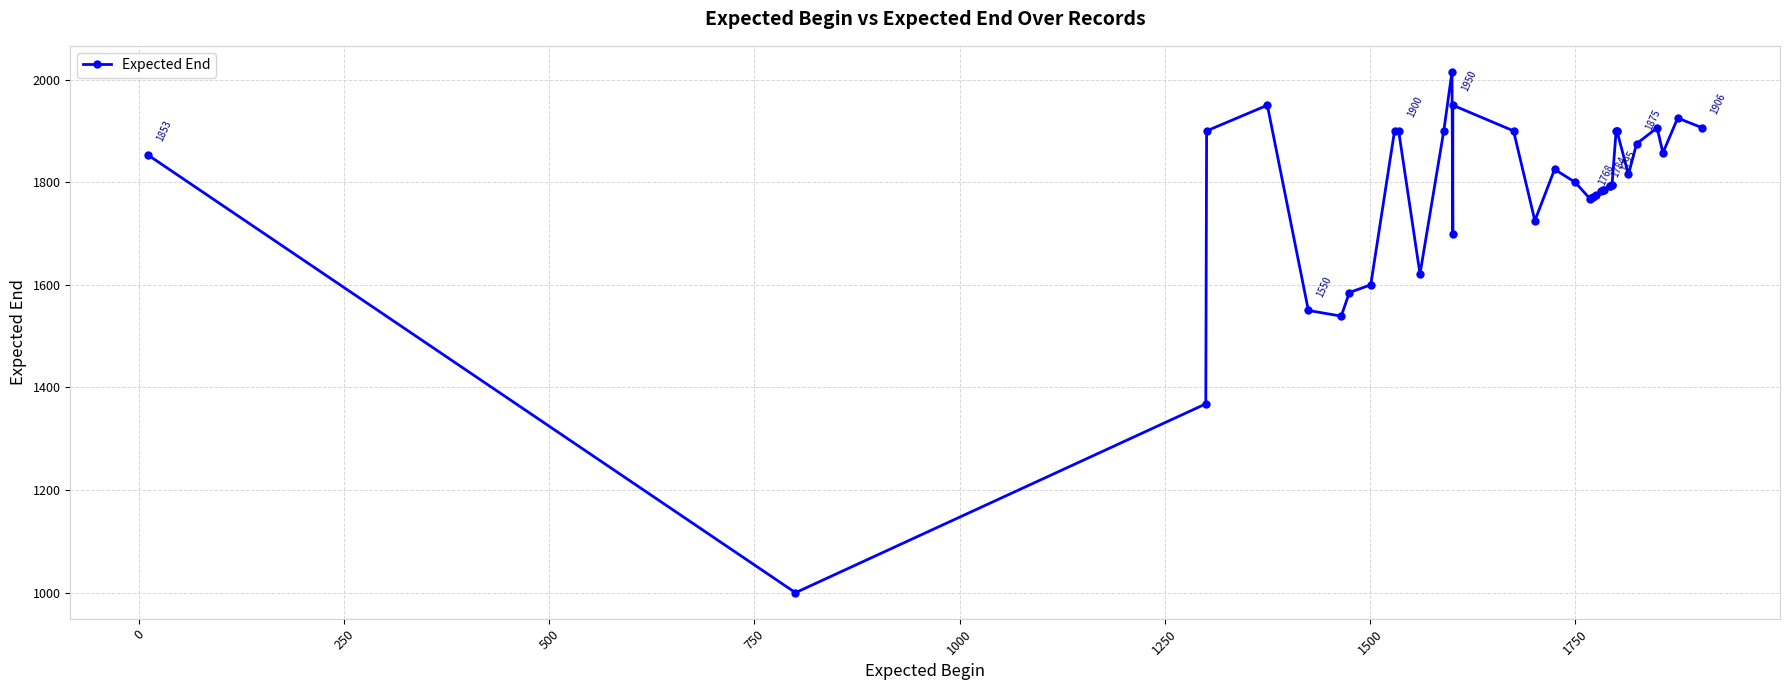

What is the maximum value shown in the chart?

2015